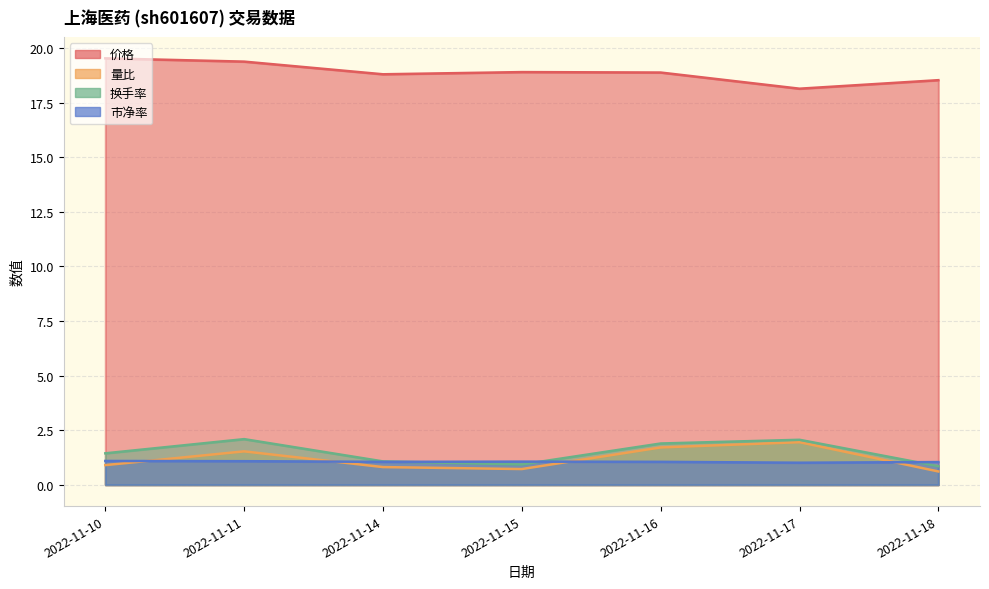

What is the average value of the 量比 series?

1.2